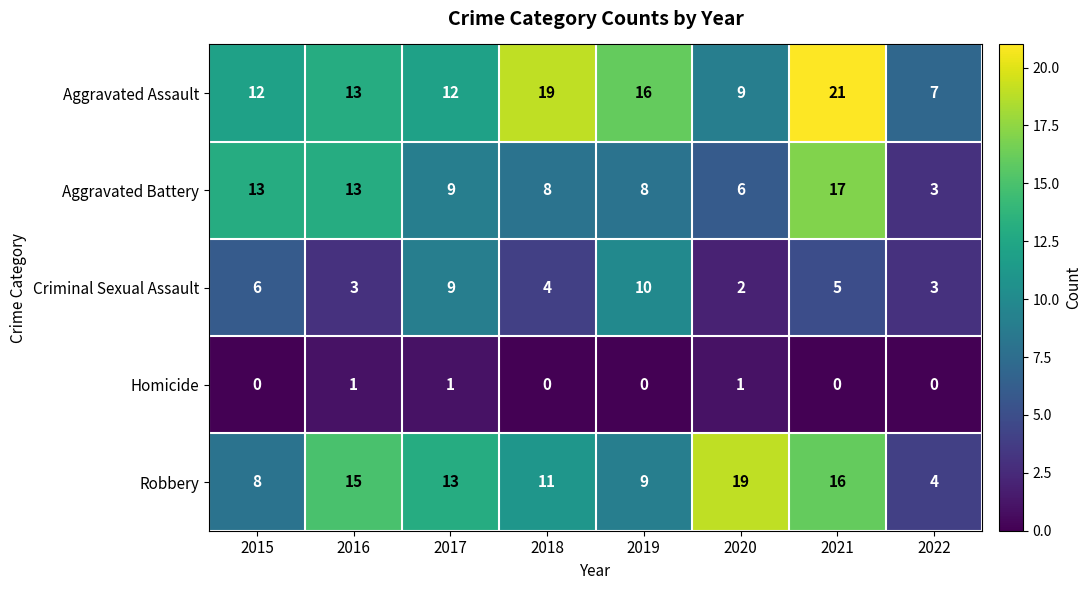

Rank the series by their maximum value, from lowest to highest.

Homicide, Criminal Sexual Assault, Aggravated Battery, Robbery, Aggravated Assault